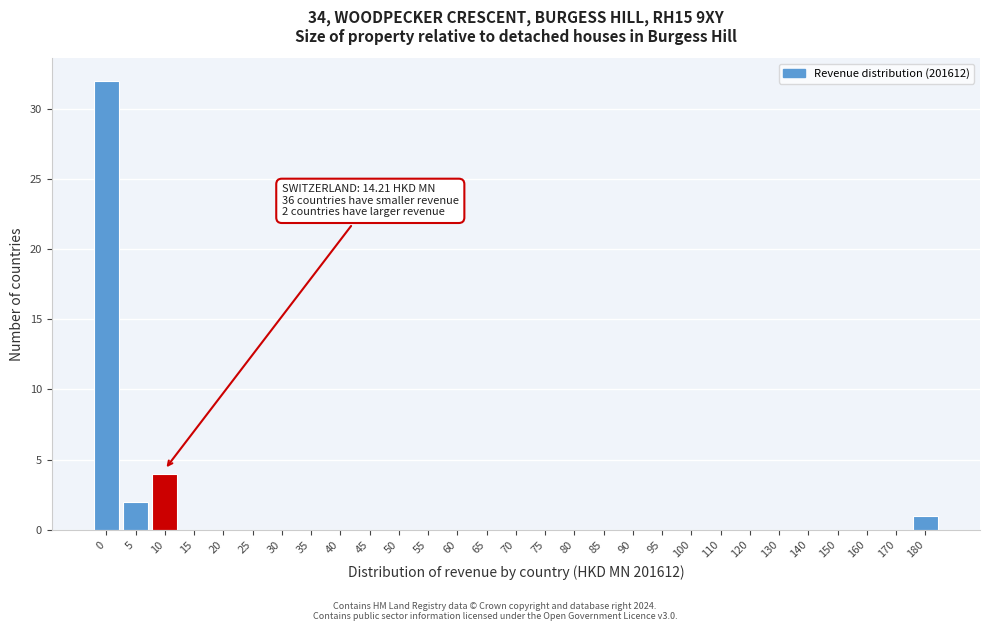

Reading left to right, transcribe all the data shown in this chart.

0=32	5=2	10=4	15=0	20=0	25=0	30=0	35=0	40=0	45=0	50=0	55=0	60=0	65=0	70=0	75=0	80=0	85=0	90=0	95=0	100=0	110=0	120=0	130=0	140=0	150=0	160=0	170=0	180=1